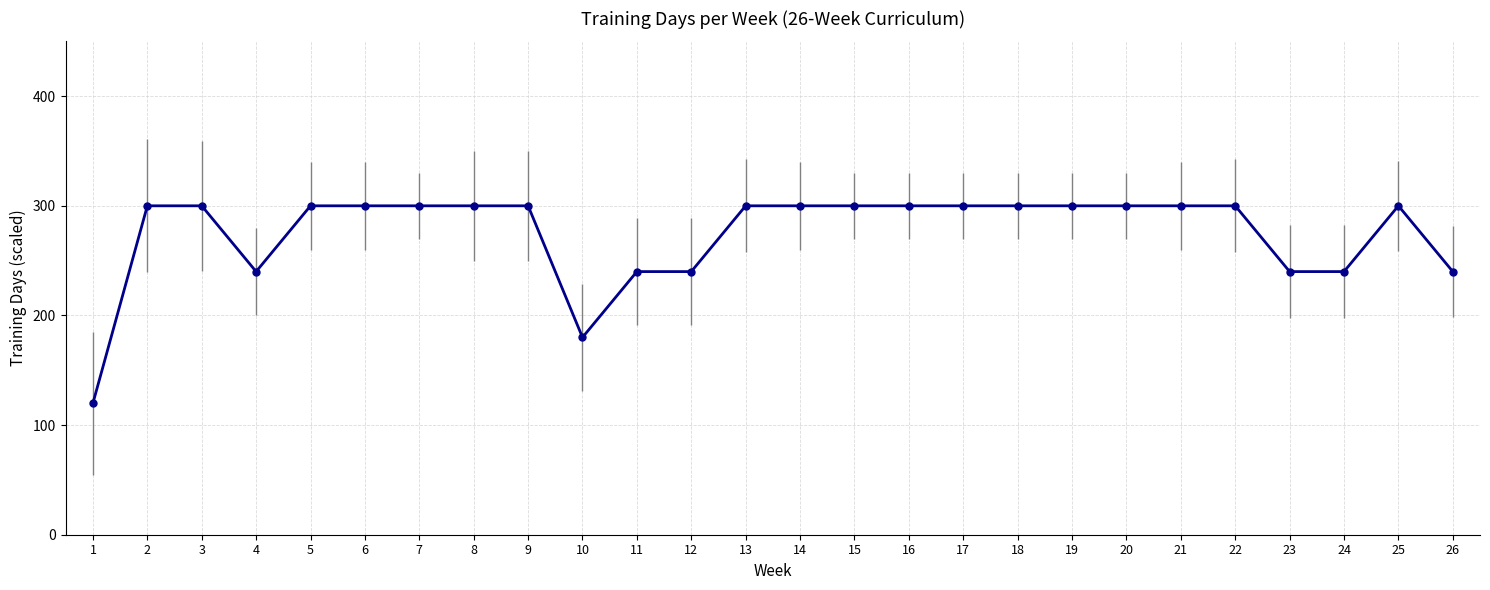

What is the ratio of the value at 12 to the value at 13?

0.8